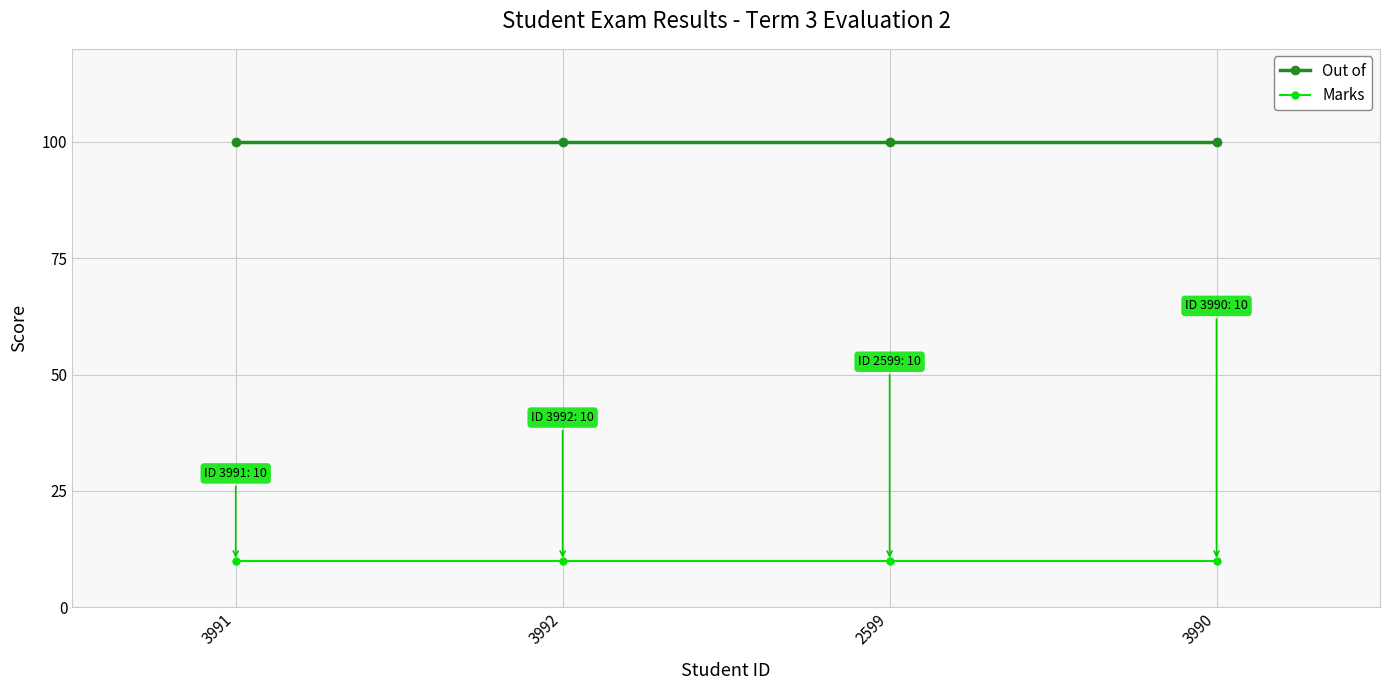

The value of Marks at 3992 is 10. True or false?

True